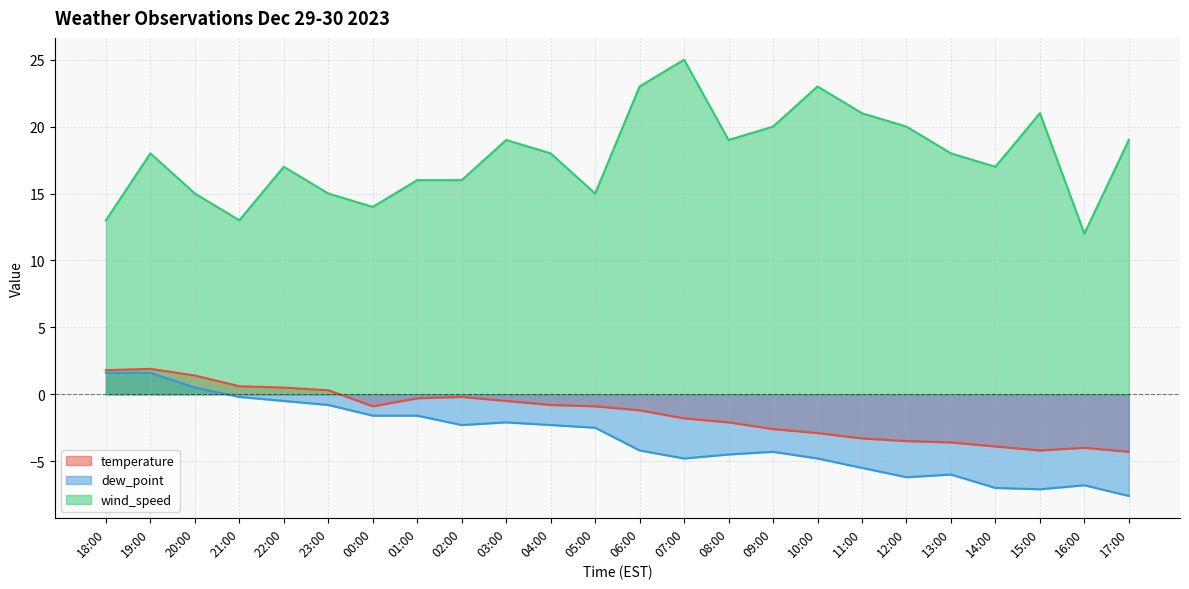

True or false: dew_point and wind_speed cross at least once.

False